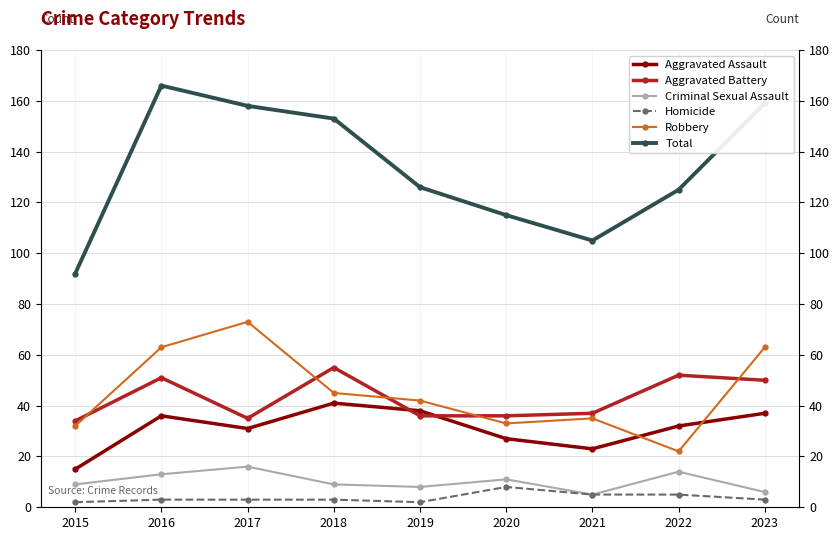

Which series has the widest spread of values?

Total